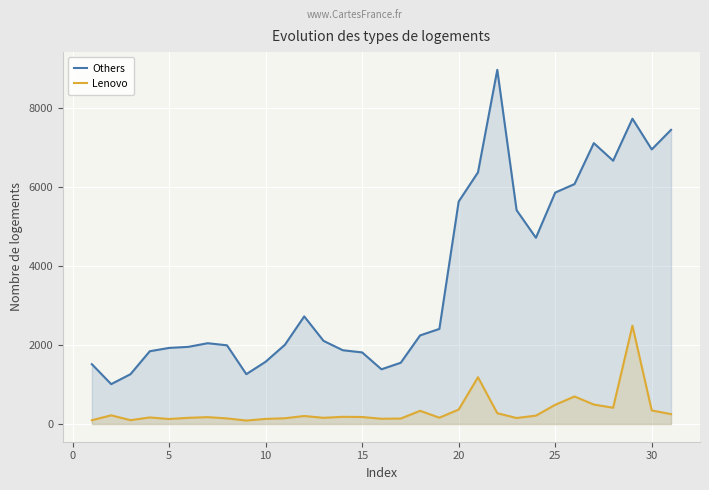

What is the average value of the Lenovo series?

335